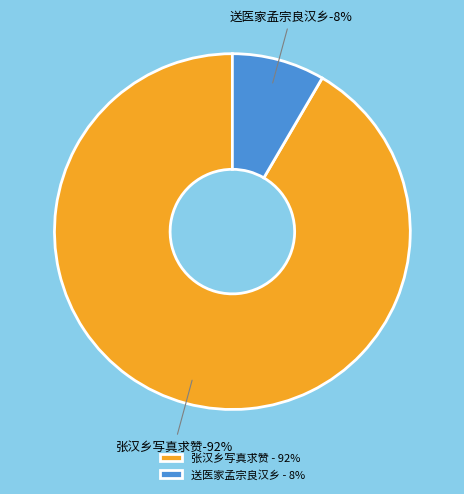

To the nearest percent, what portion does 张汉乡写真求赞 represent?

92%